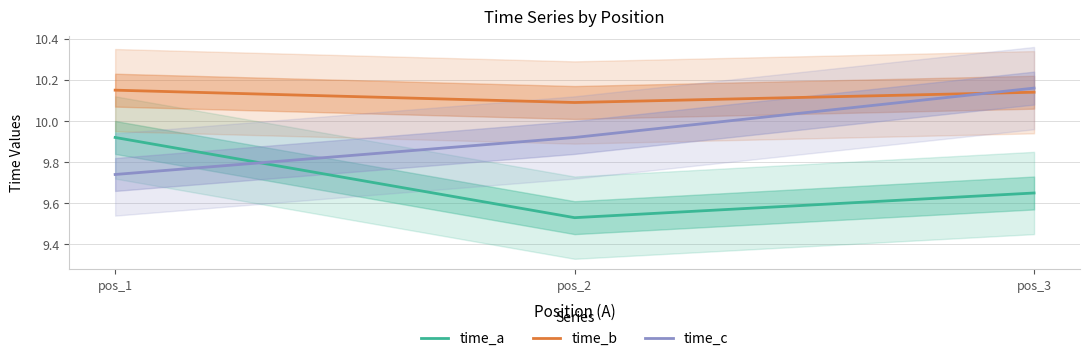

Is this an area chart (filled region under the line)?

No